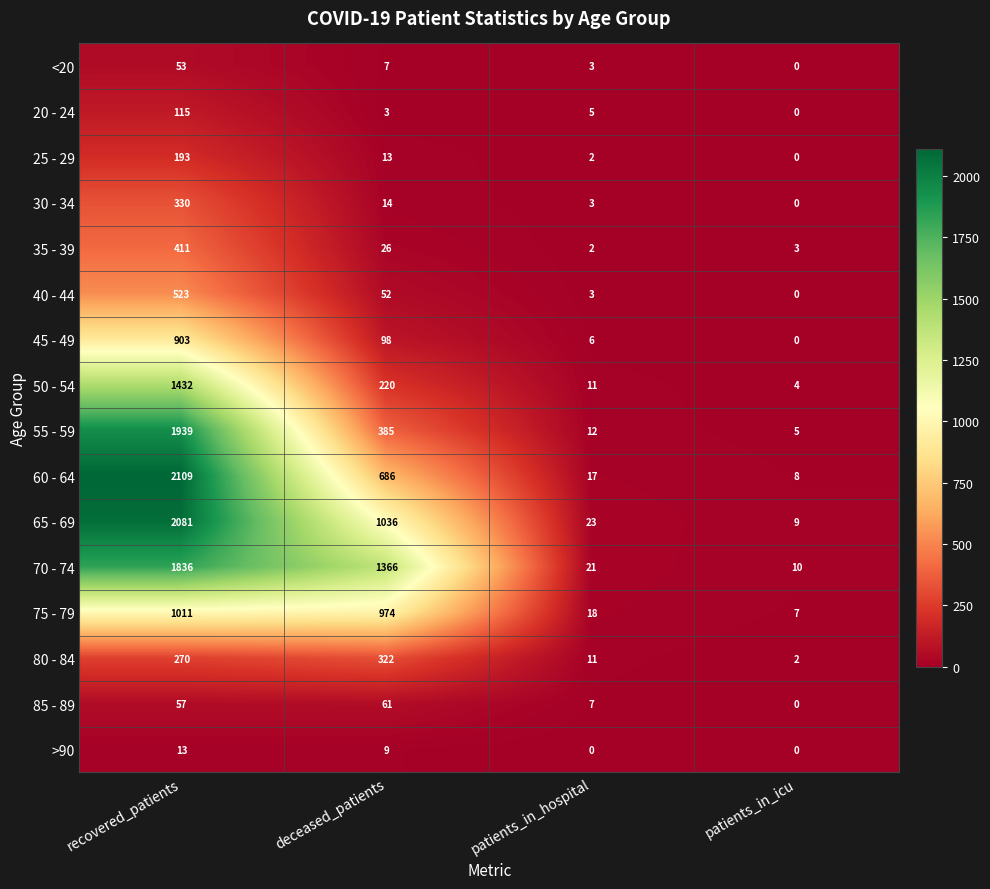

What is the difference between the highest and lowest values at recovered_patients?

2096